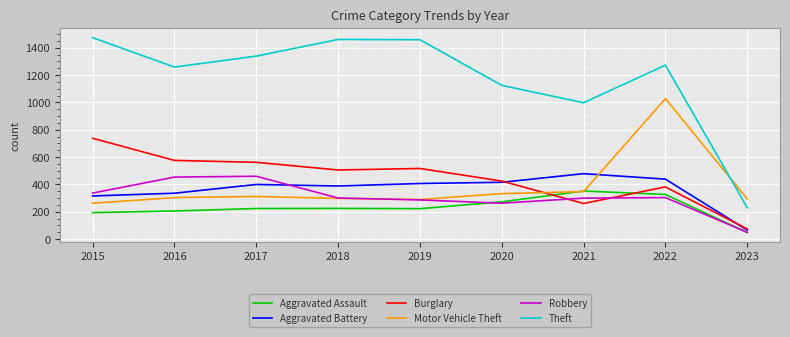

Is it true that Burglary equals 997 at 2015?

False